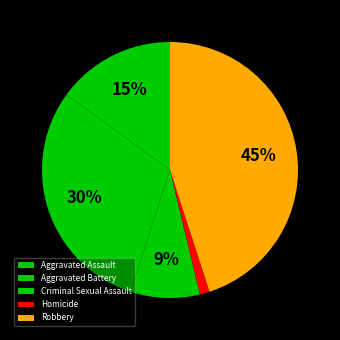

What percentage is the Criminal Sexual Assault slice, to the nearest percent?

9%